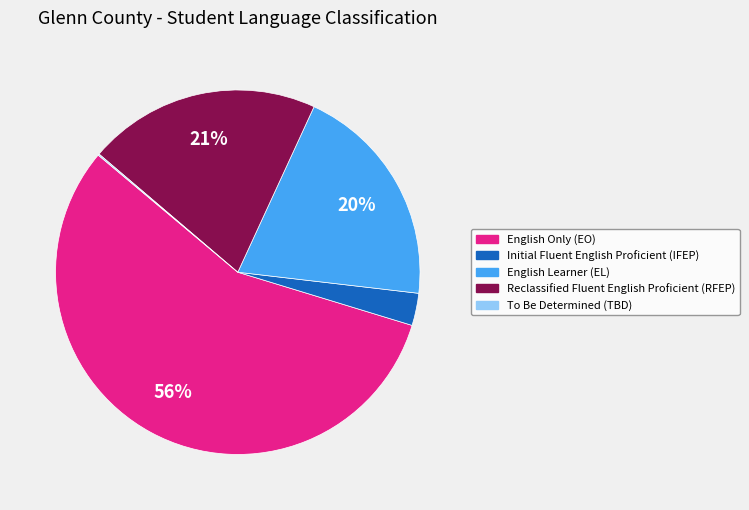

True or false: Reclassified Fluent English Proficient (RFEP) accounts for 21% of the total.

True